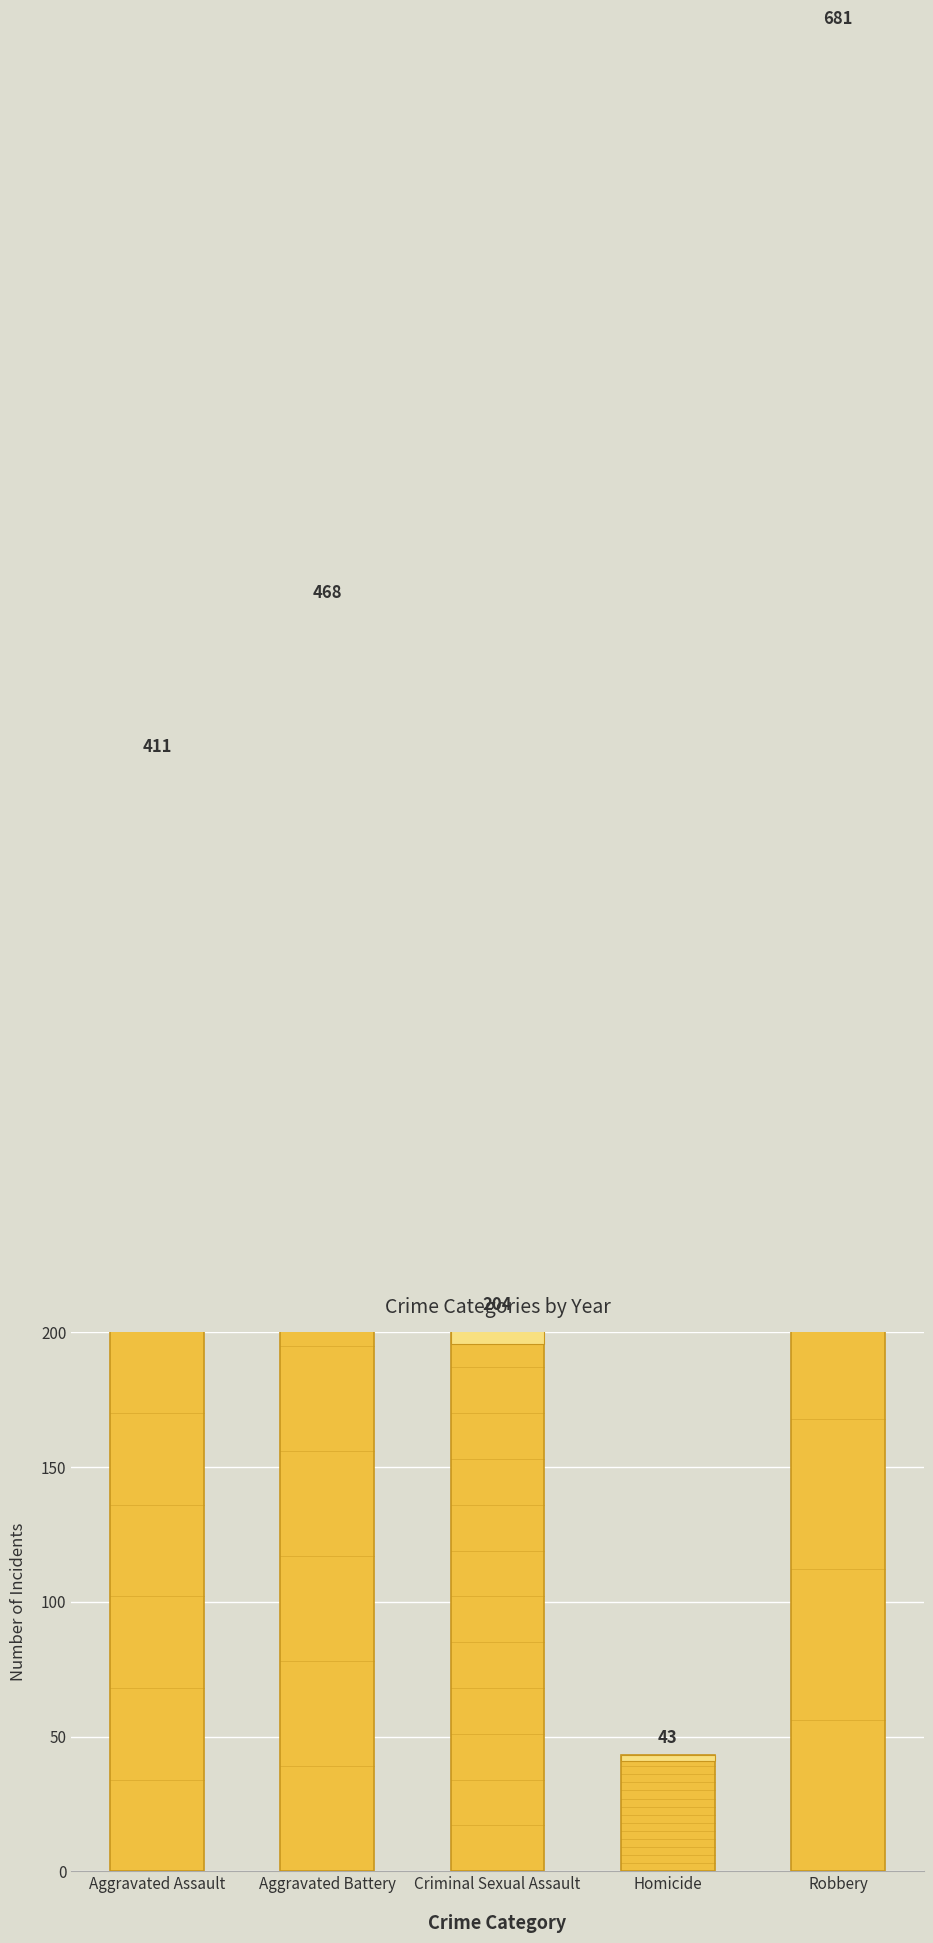

What is the label of the 2nd bar from the left?

Aggravated Battery